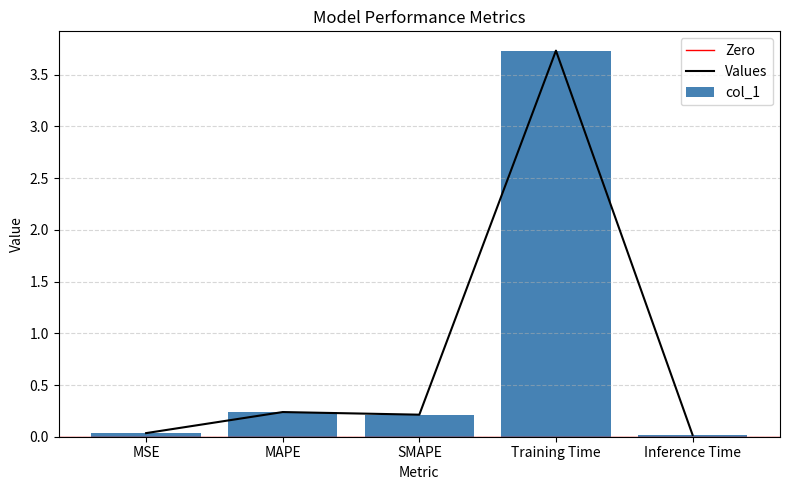

Between Training Time and Inference Time, which is larger?

Training Time